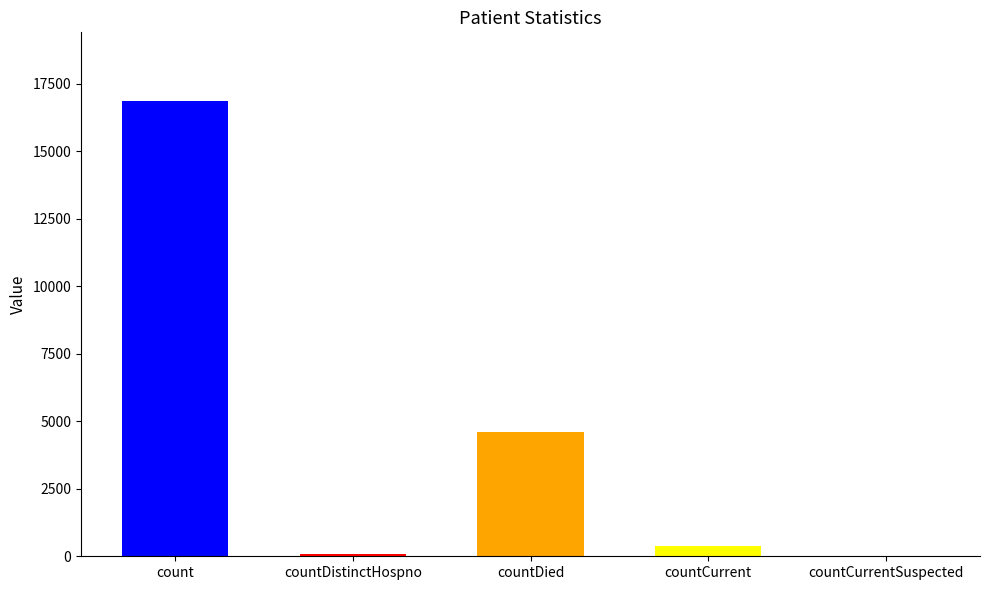

How many data points are less than 367?

2